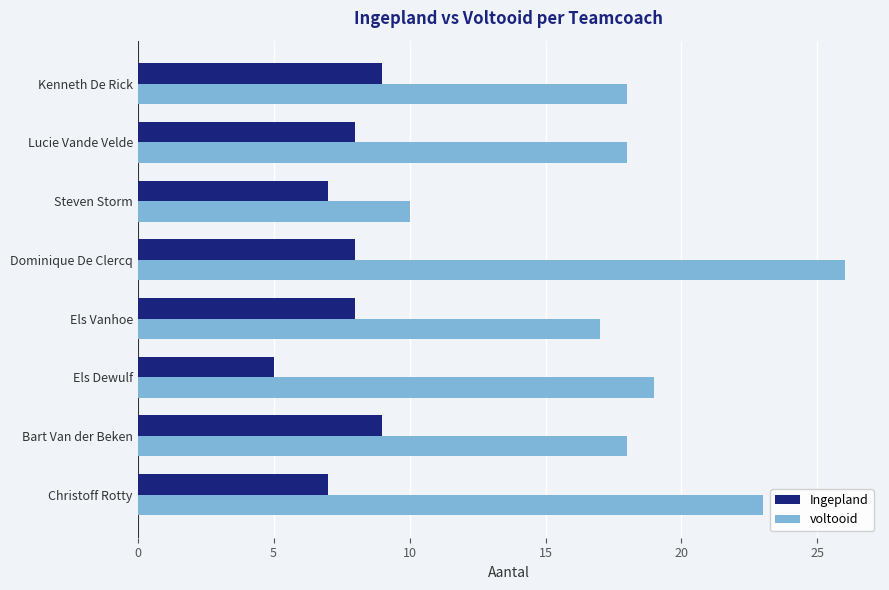

Is it true that Ingepland equals 3 at Els Dewulf?

False